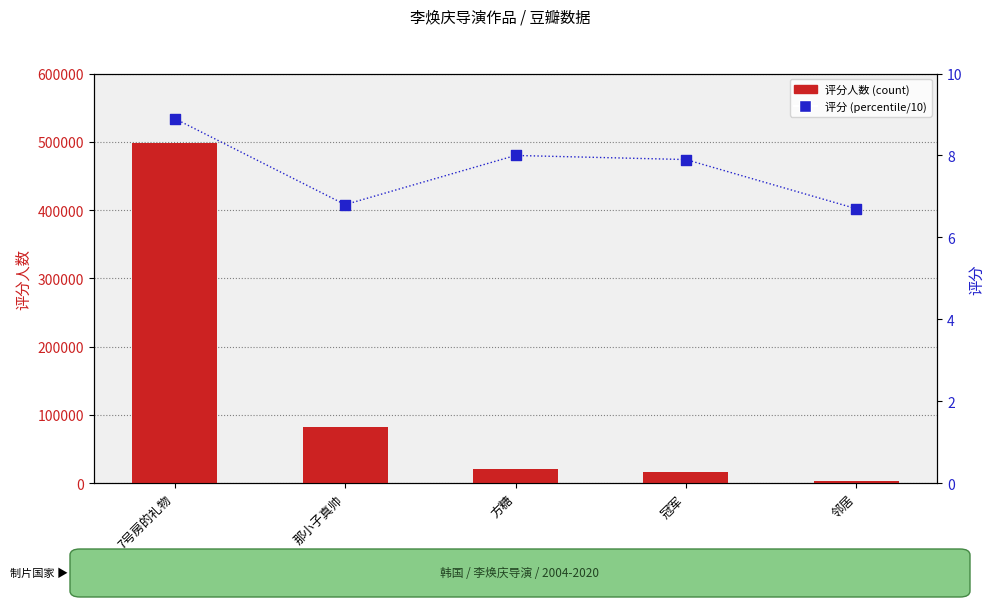

Which series has the largest total across all categories?

评分人数 (count)